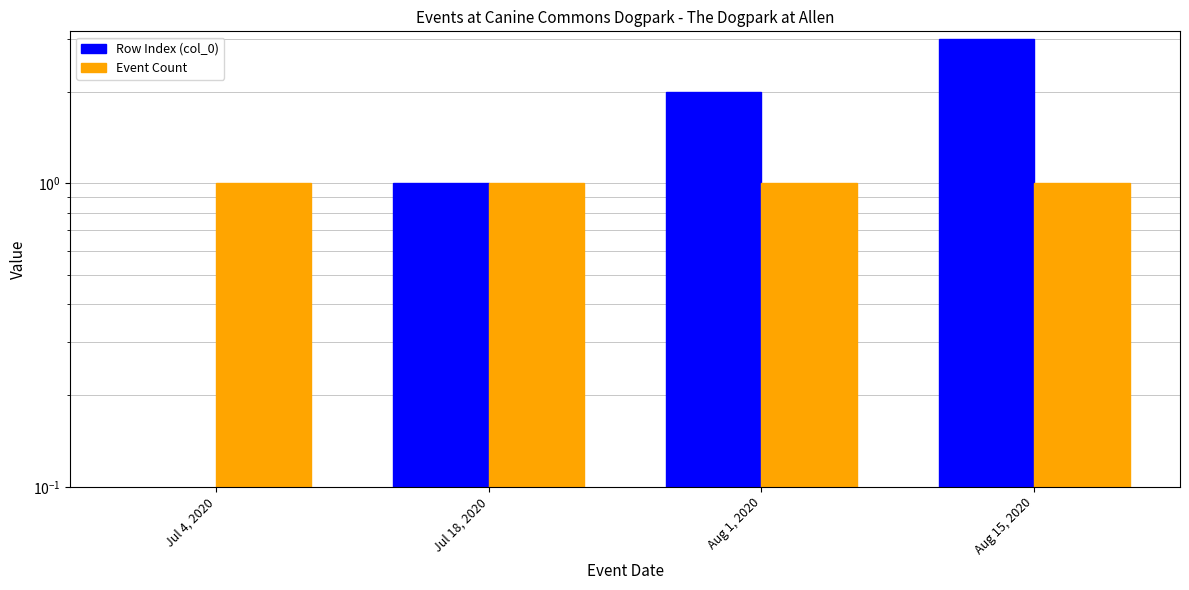

Reading left to right, list all the values displayed in this chart.

Row Index (col_0): 0	1	2	3
Event Count: 1	1	1	1